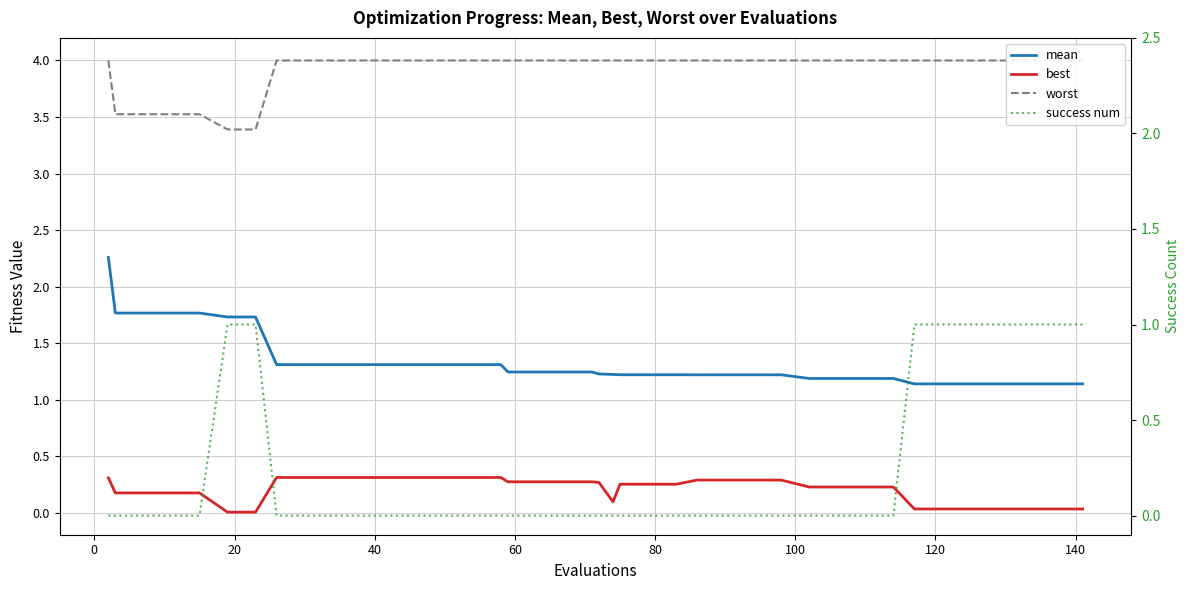

True or false: worst has a value of 2.2 at 16.

False